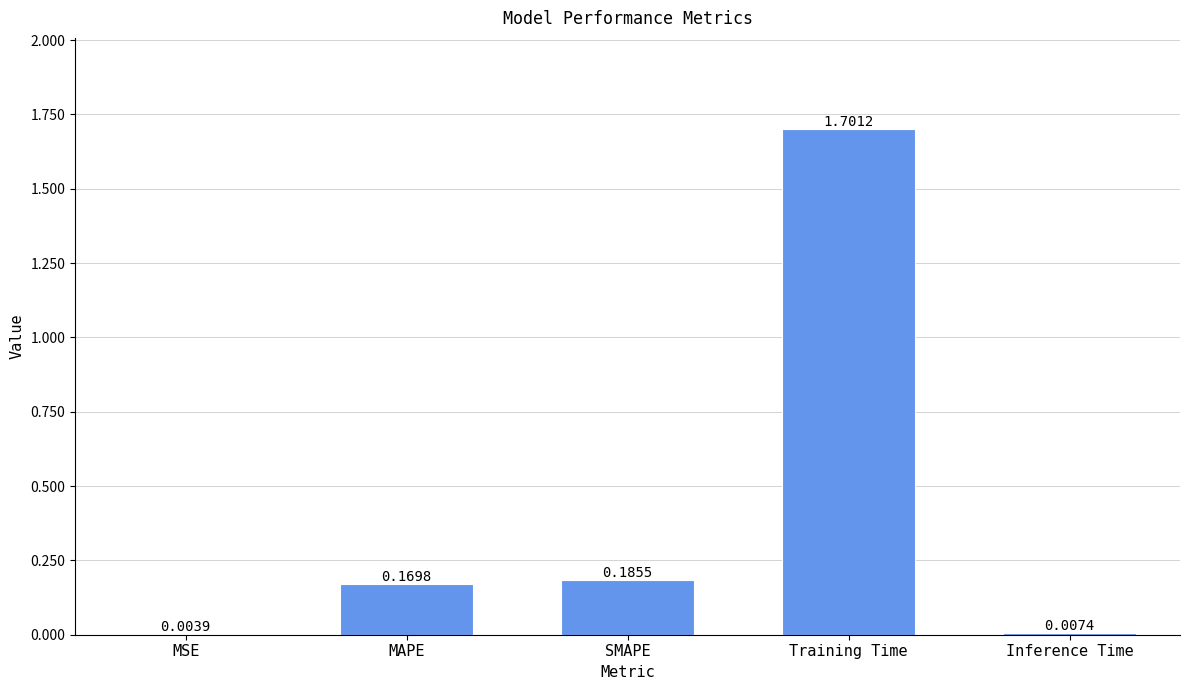

The chart shows a value of 0.0 at MAPE. True or false?

False